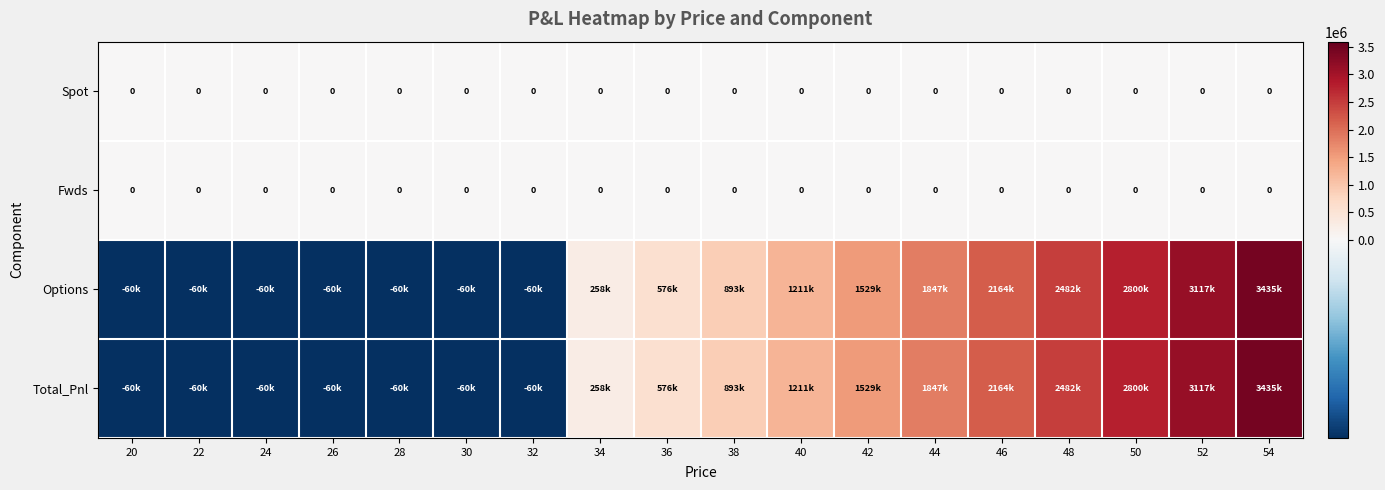

What is the difference between the maximum and second lowest values in the Options series?

3494837.2